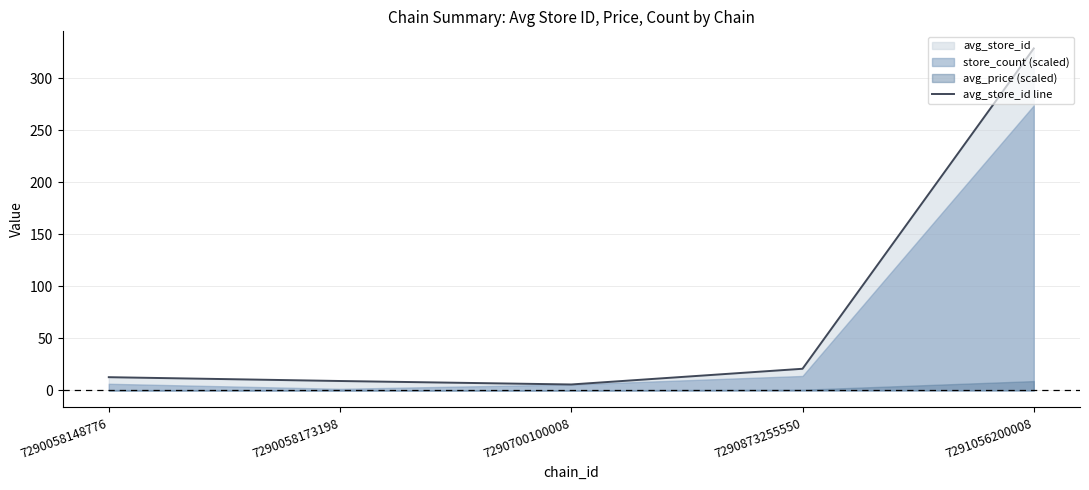

Which category has the highest value across all series?

7291056200008